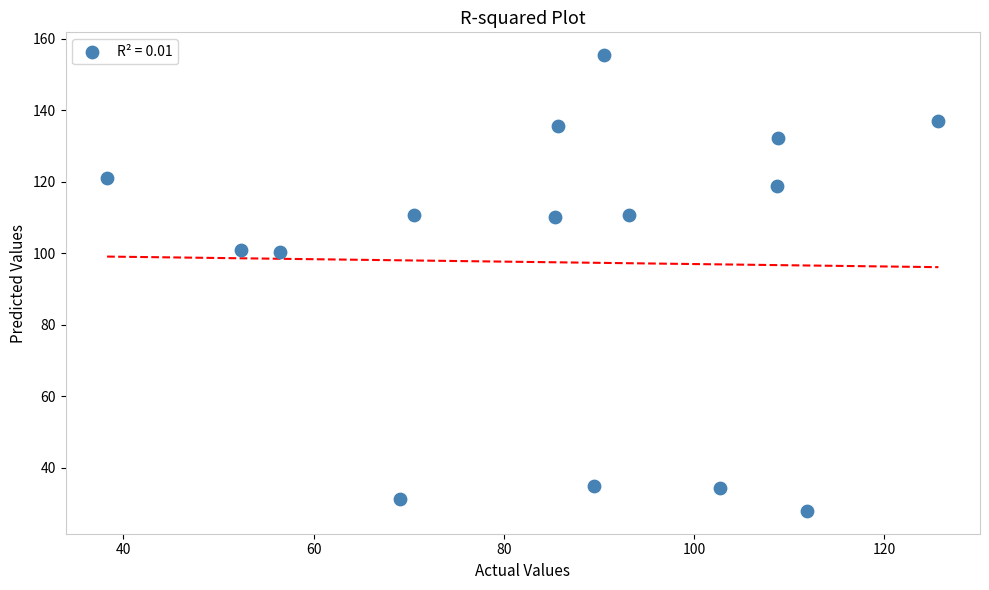

What is the range of Y values (max minus min)?

127.5